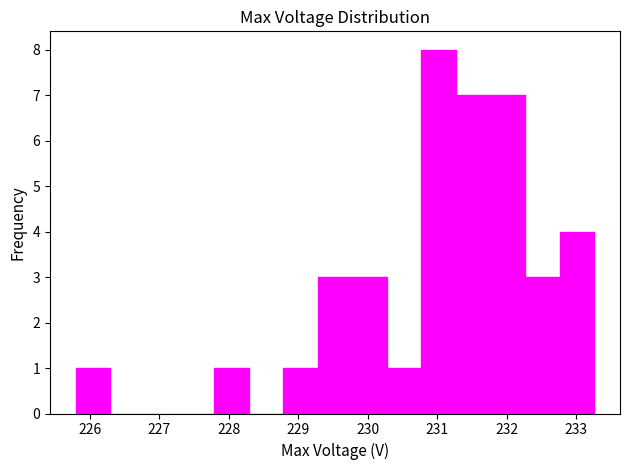

What is the height of the bar covering 230.3 to 230.8 on the x-axis? Neither the bar edges nor the heights are printed on the chart, so give them approximately, as read against the axes.

1